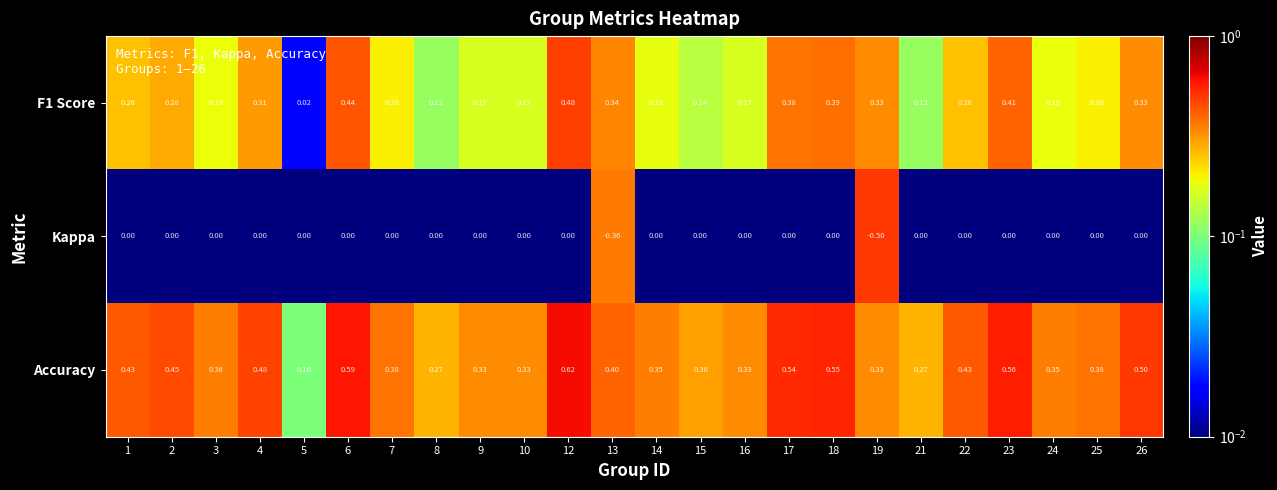

Is the value of Kappa at 13 greater than the value of F1 Score at 1?

No